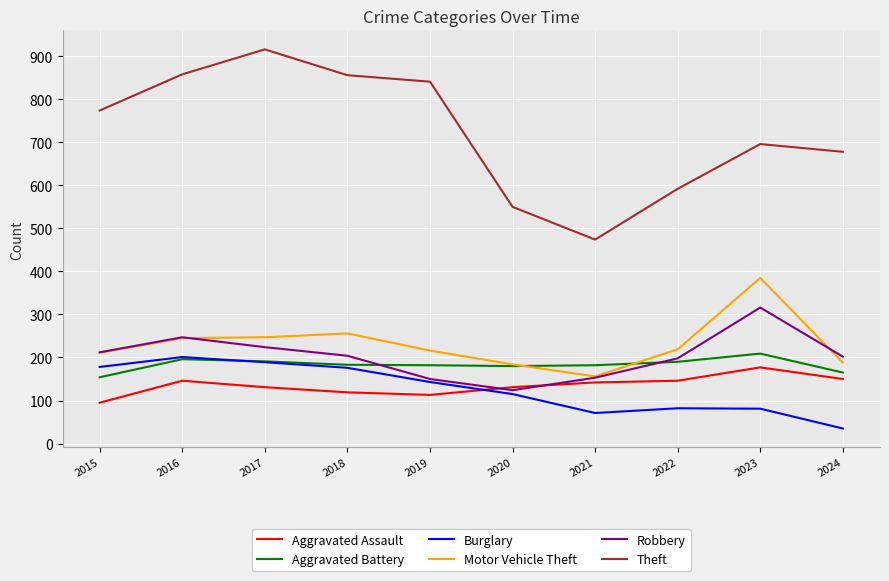

Rank the series by their maximum value, from highest to lowest.

Theft, Motor Vehicle Theft, Robbery, Aggravated Battery, Burglary, Aggravated Assault